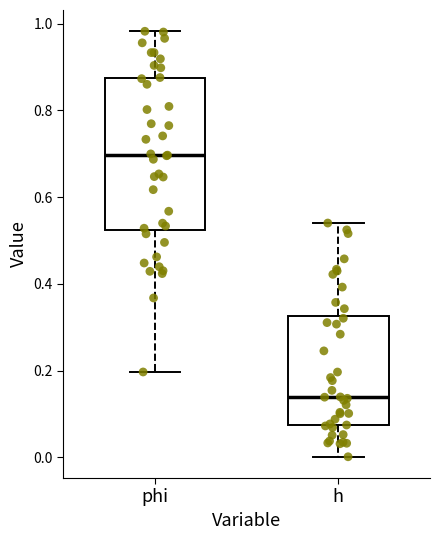

Which box is the tallest, from its lower edge to its upper edge?

phi